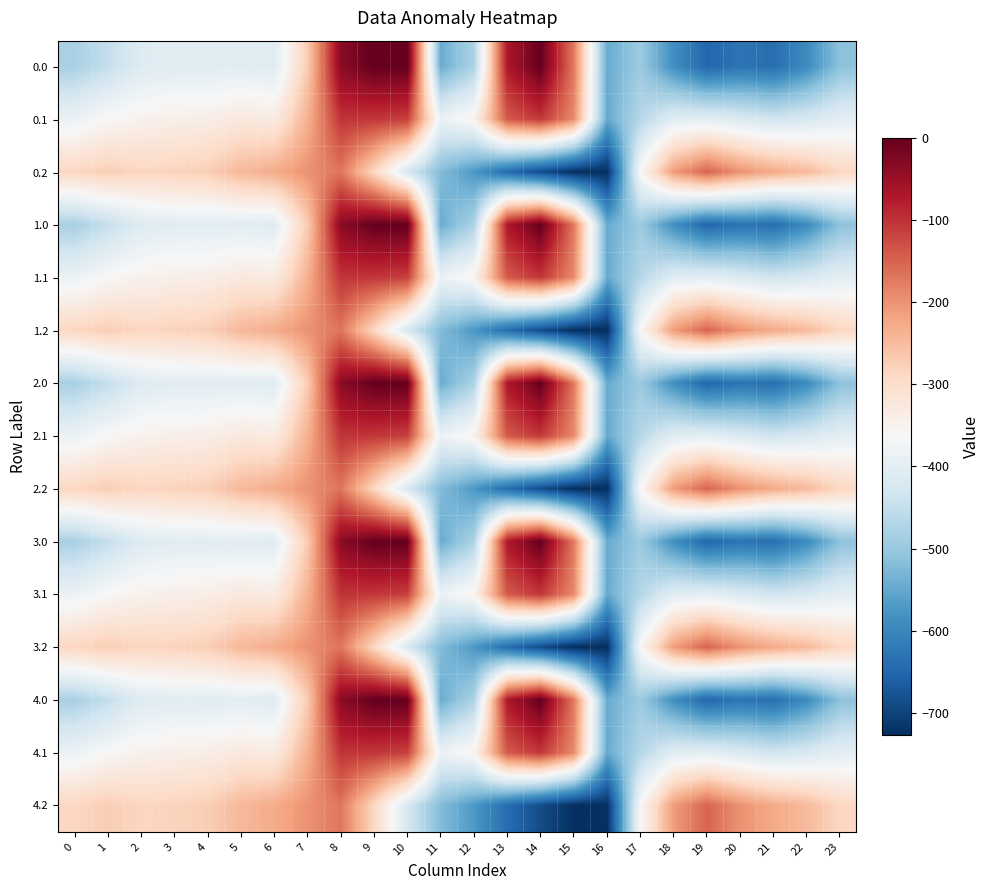

At which category is the sum across all series the highest?

8